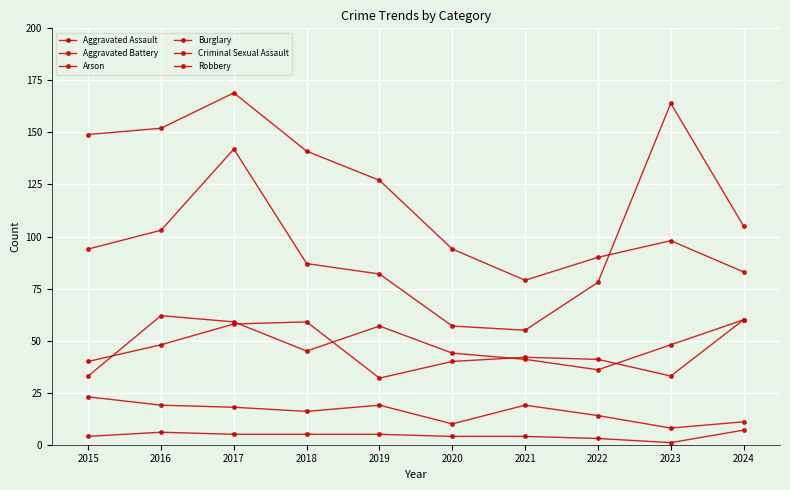

What is the difference between the Criminal Sexual Assault values at 2018 and 2022?

2